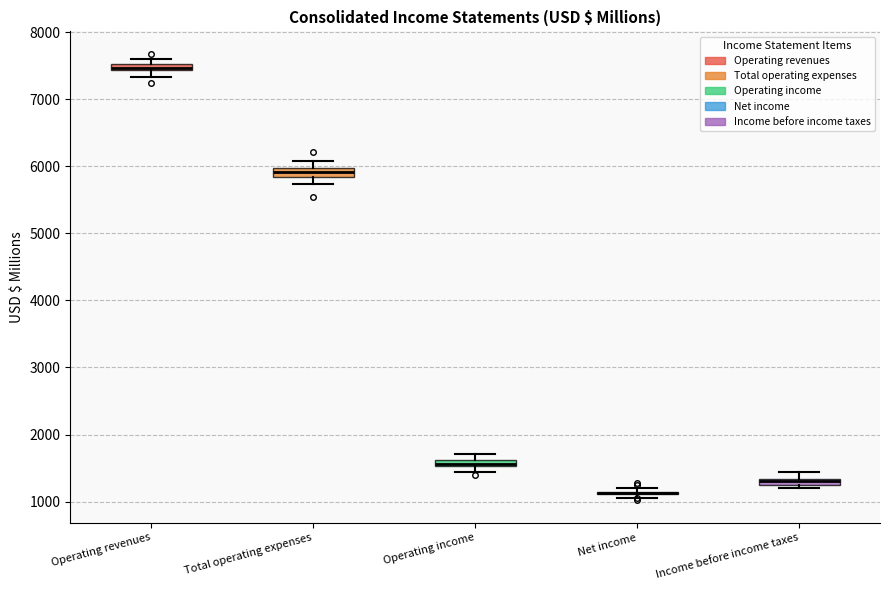

Where does the lower whisker of the box for Total operating expenses end on the y-axis? The values are not printed on the chart, so give them approximately, as read against the axis.

5700